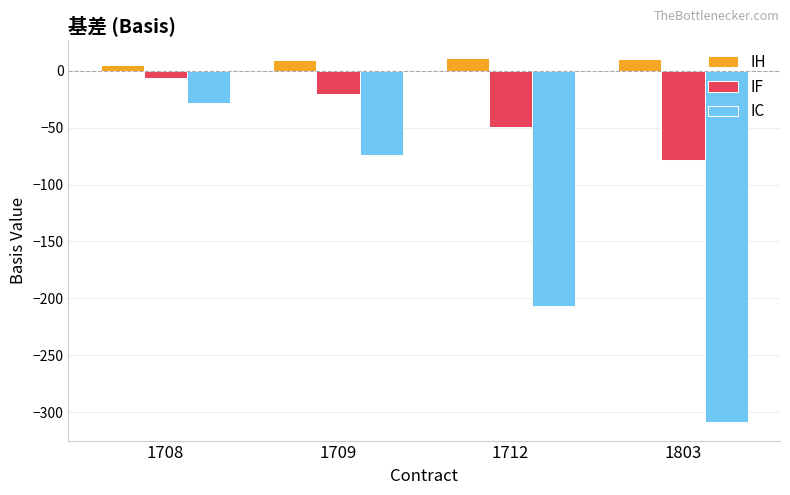

The value of IF at 1708 is -6.7. True or false?

True